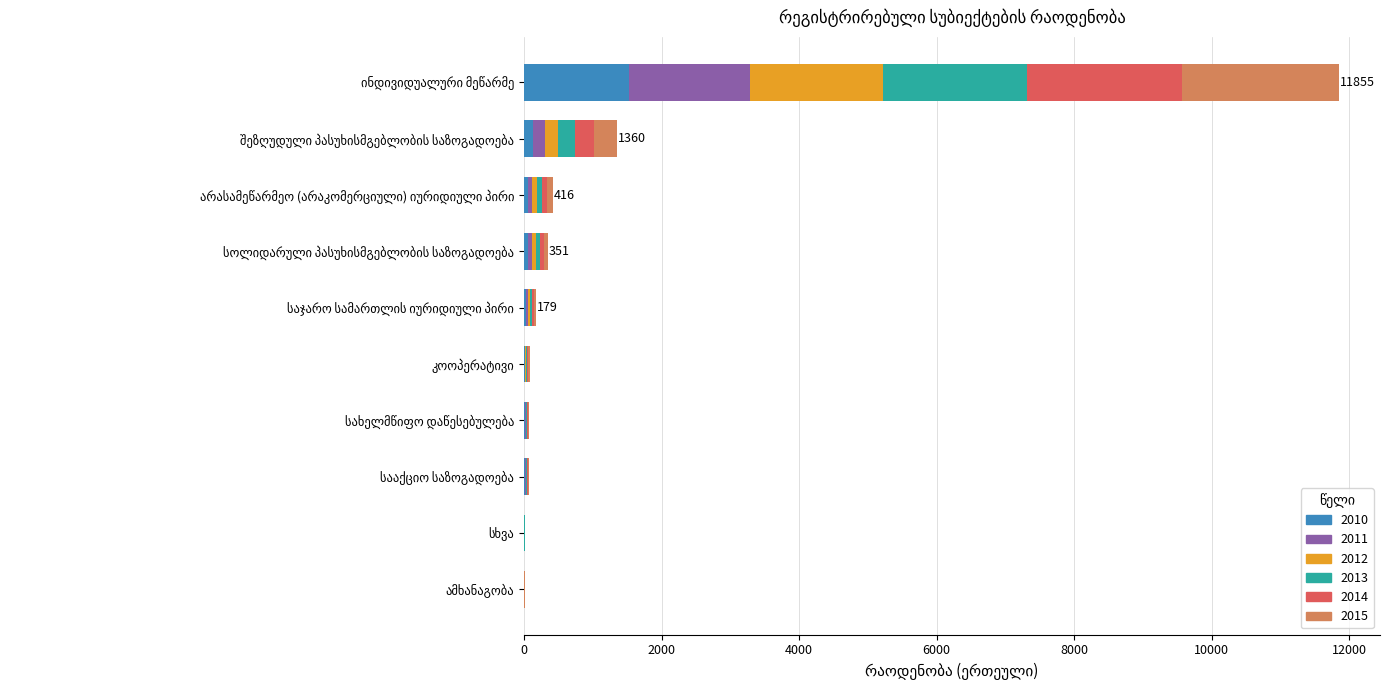

Is it true that 2011 equals 2 at სხვა?

True